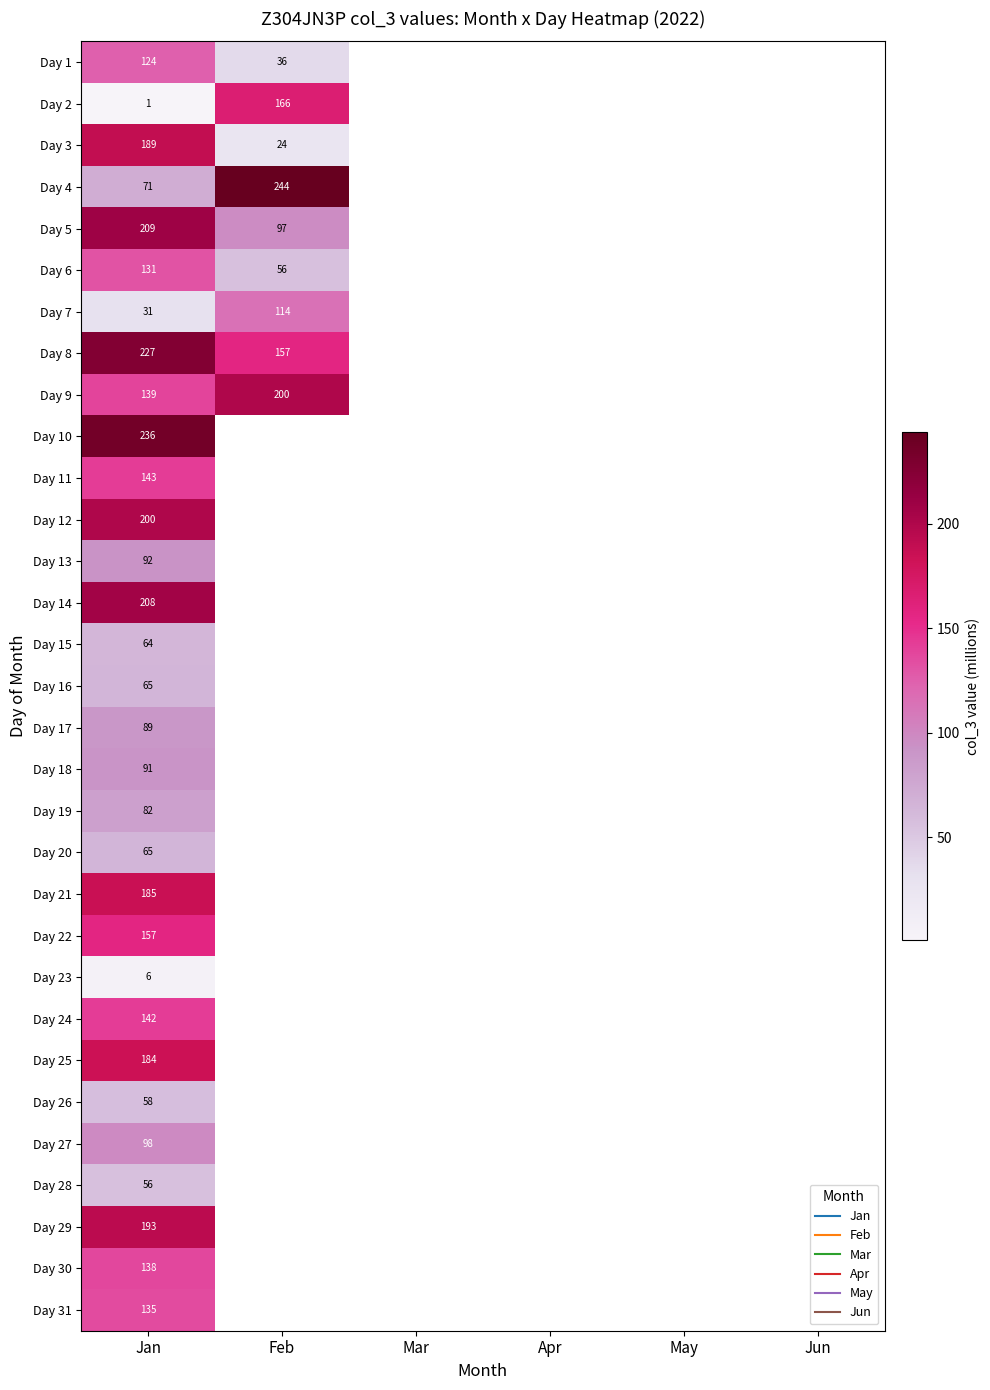

Is it true that Day 30 equals -72.7 at Jun?

False